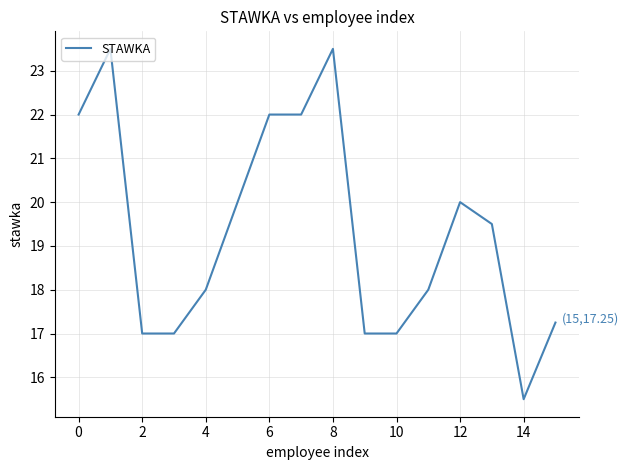

What is the maximum value shown in the chart?

23.5